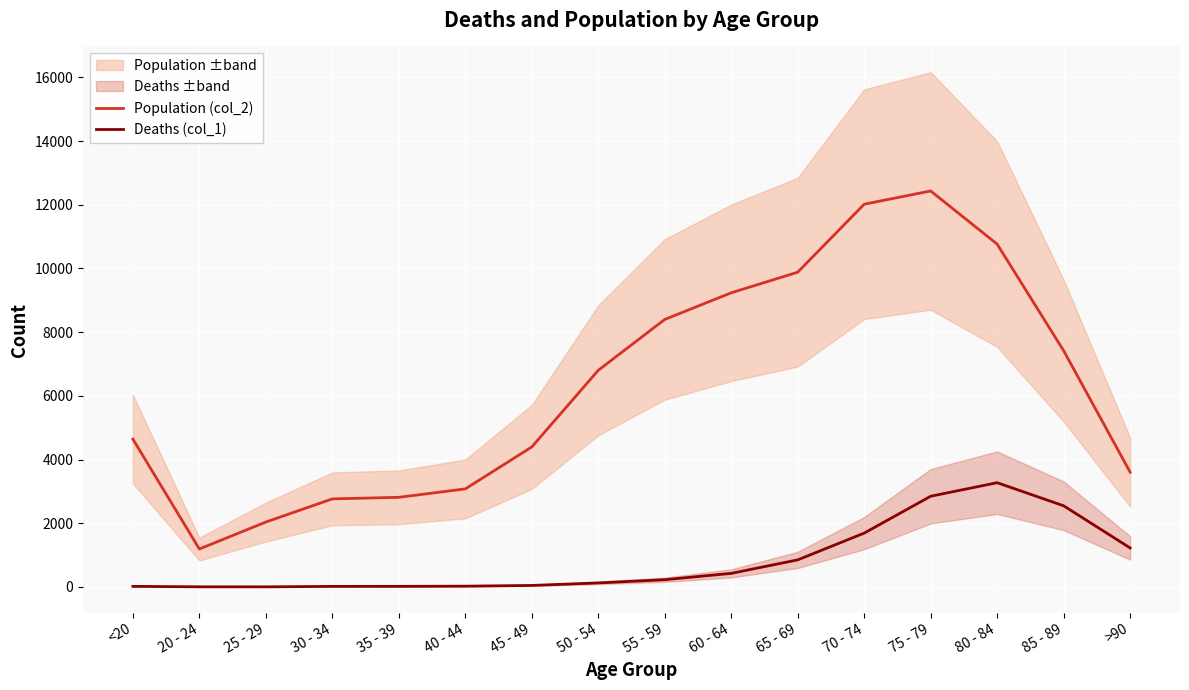

At which label is Deaths (col_1) closest to 1638?

70 - 74